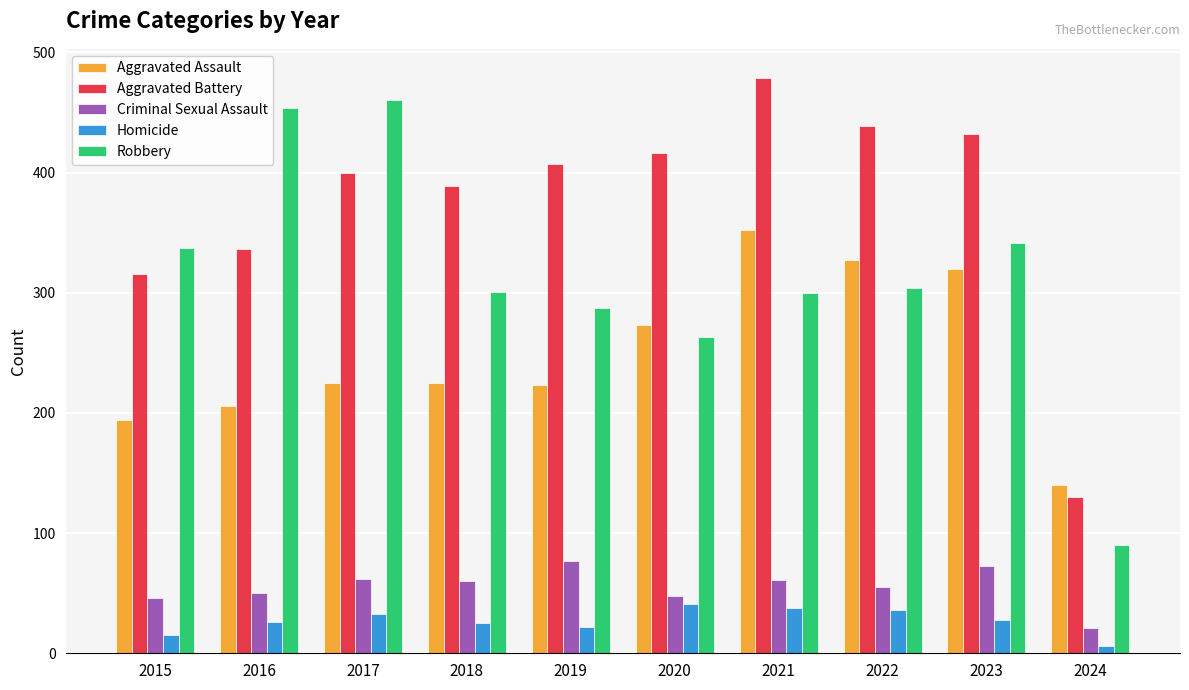

What is the minimum value for Criminal Sexual Assault?

21